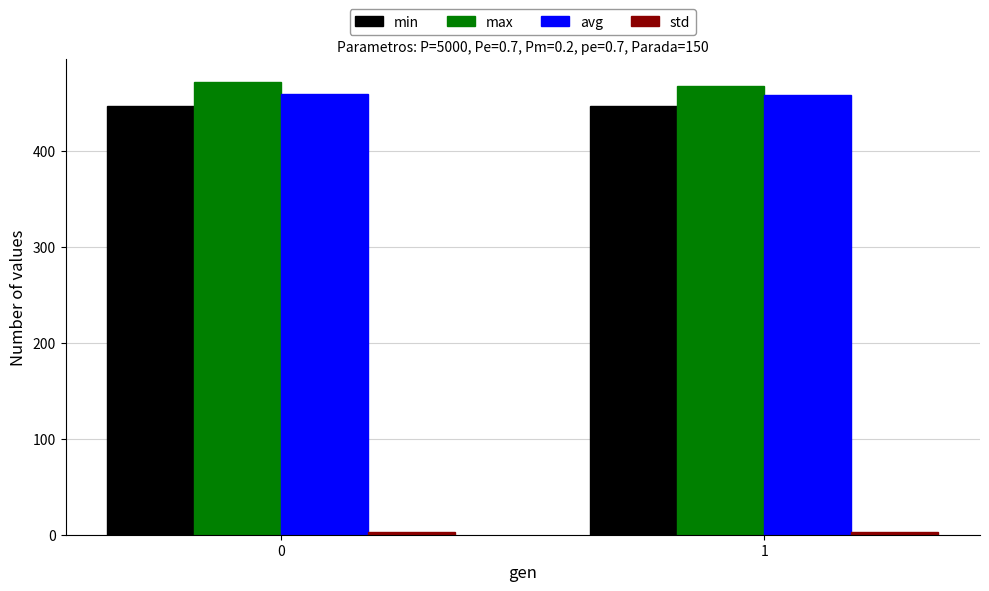

What is the sum of the max values at 0 and 1?

940.2